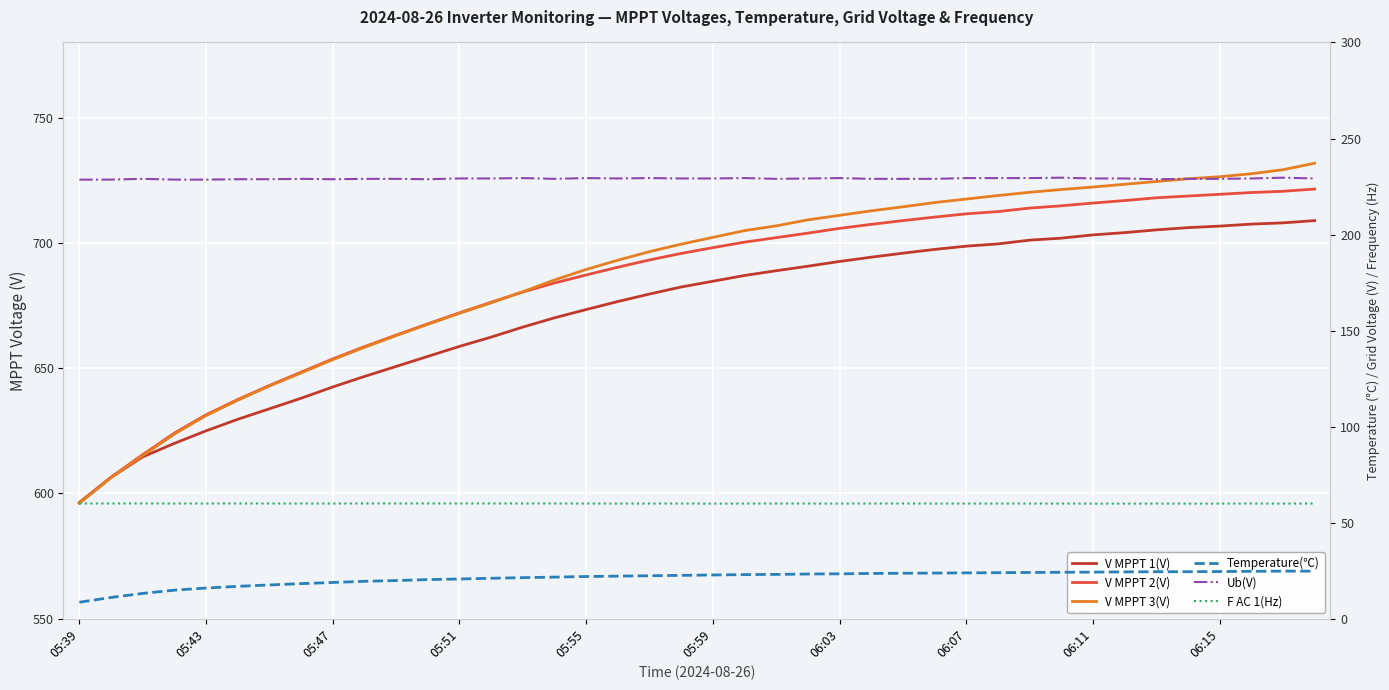

True or false: Temperature(℃) and Ub(V) cross at least once.

False